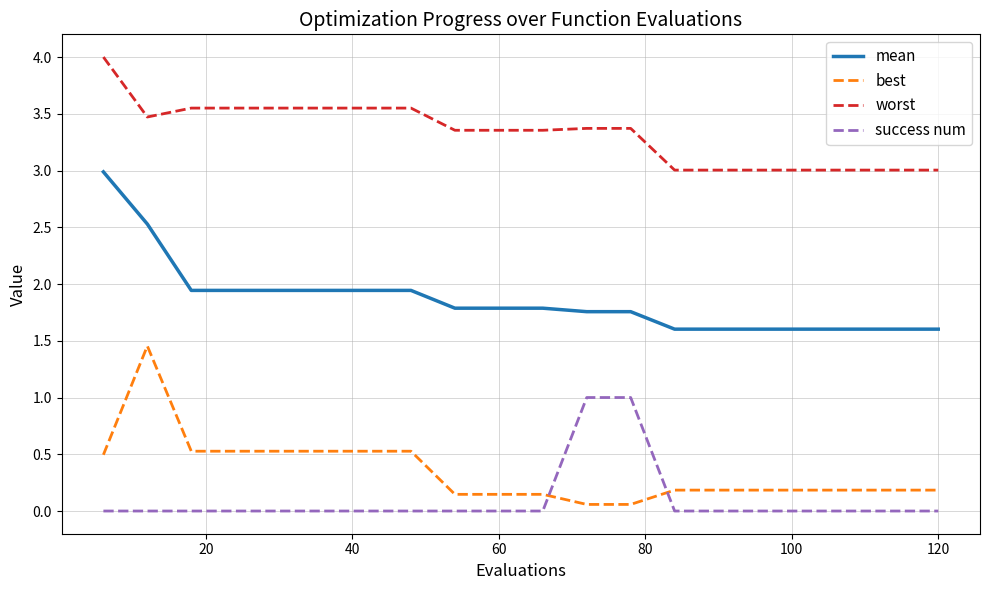

What is the greatest value displayed?

4.0